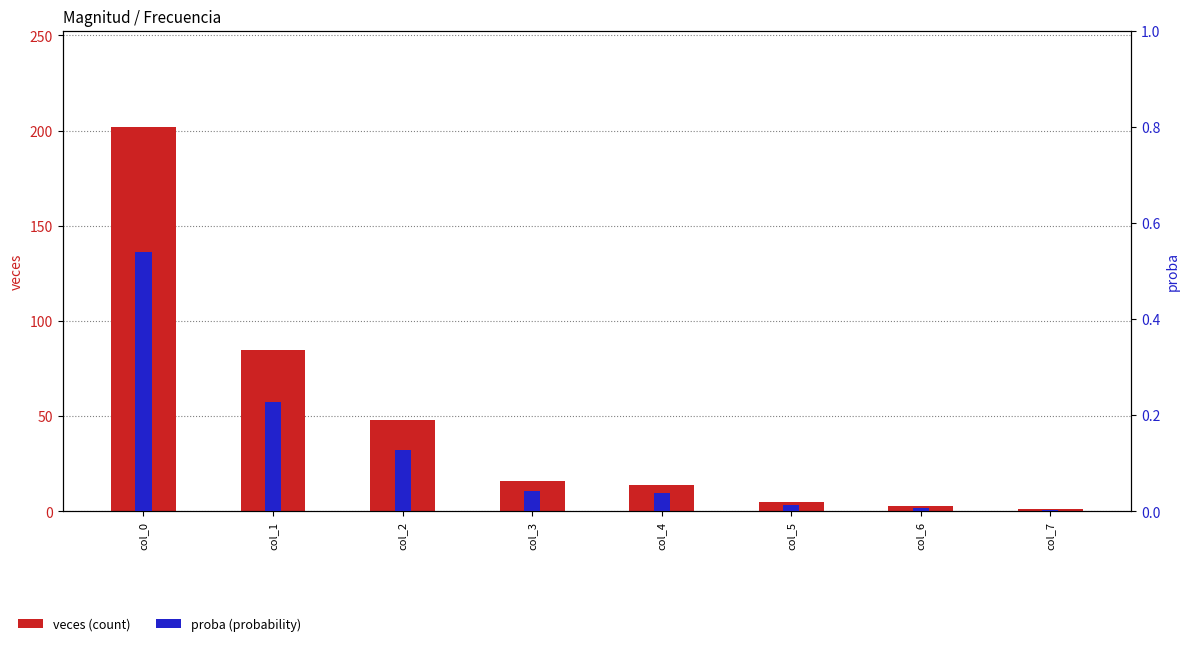

What is the total value across all series at col_6?

3.0